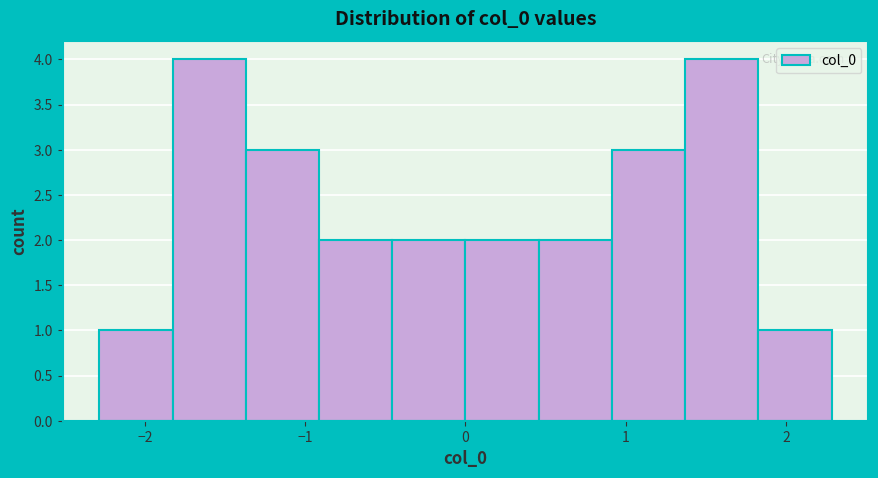

Reading left to right, list every bar in this chart as the range it spans on the x-axis followed by its height. Neither the bar edges nor the heights are printed on the chart, so give them approximately, as read against the axes.

-2.3 to -1.8: 1
-1.8 to -1.4: 4
-1.4 to -0.9: 3
-0.9 to -0.5: 2
-0.5 to 0.0: 2
0.0 to 0.5: 2
0.5 to 0.9: 2
0.9 to 1.4: 3
1.4 to 1.8: 4
1.8 to 2.3: 1